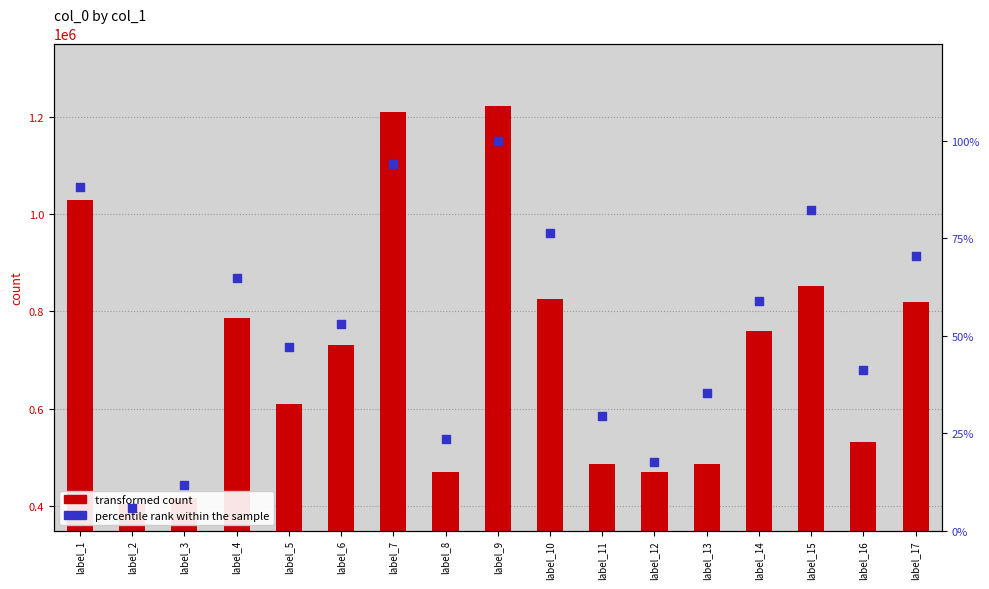

Which series reaches the maximum Y coordinate?

transformed count